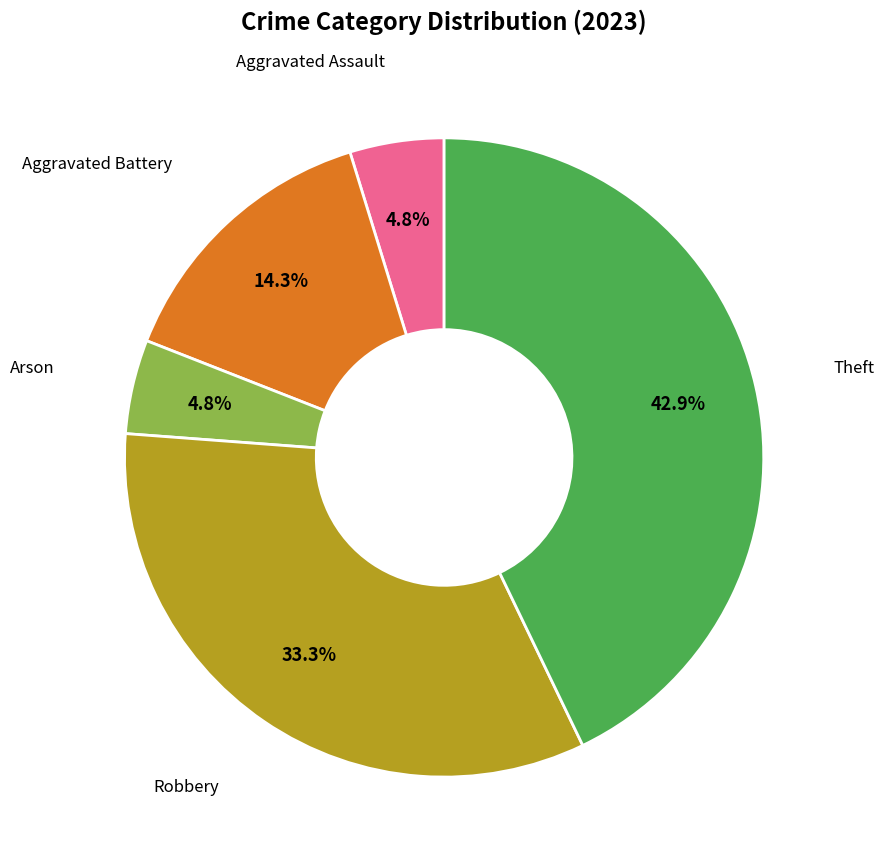

To the nearest percent, what is the average slice percentage?

20%